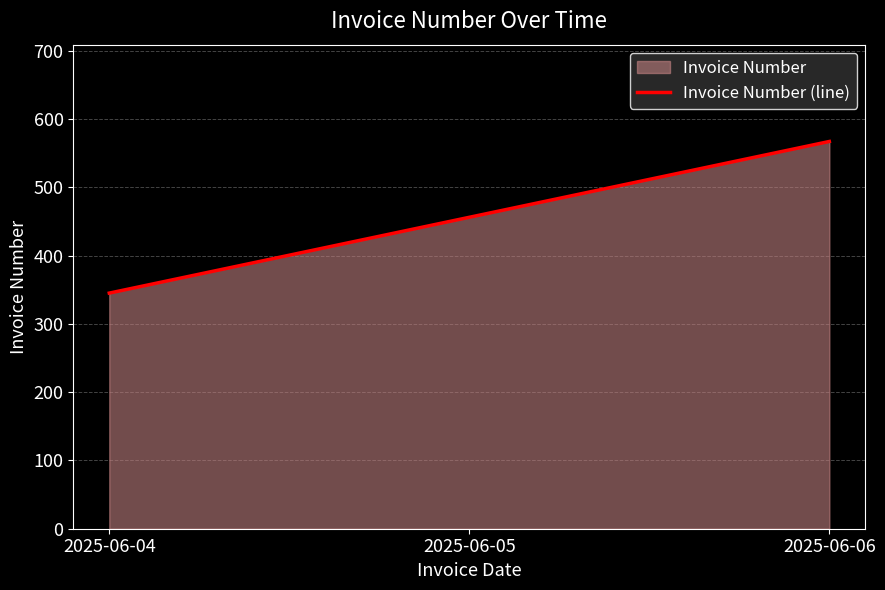

At which label does the data first exceed 456?

2025-06-06